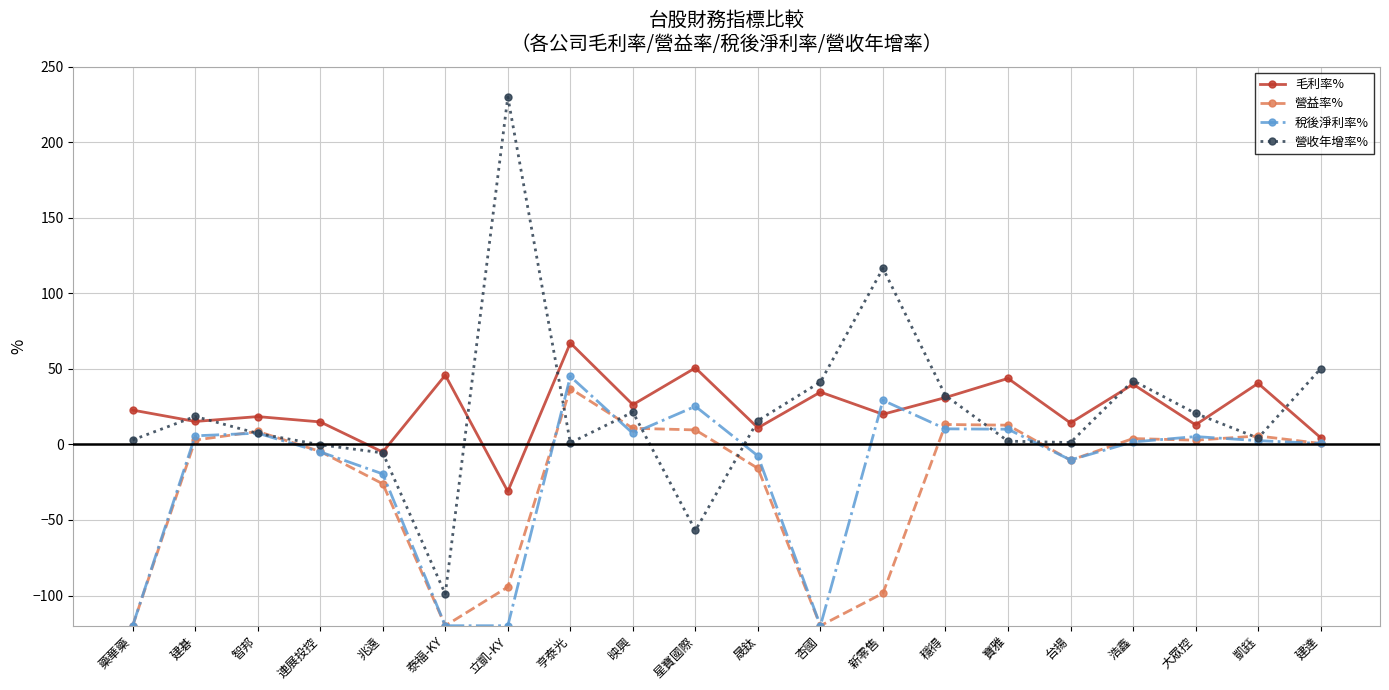

Count the number of categories in the chart.

20